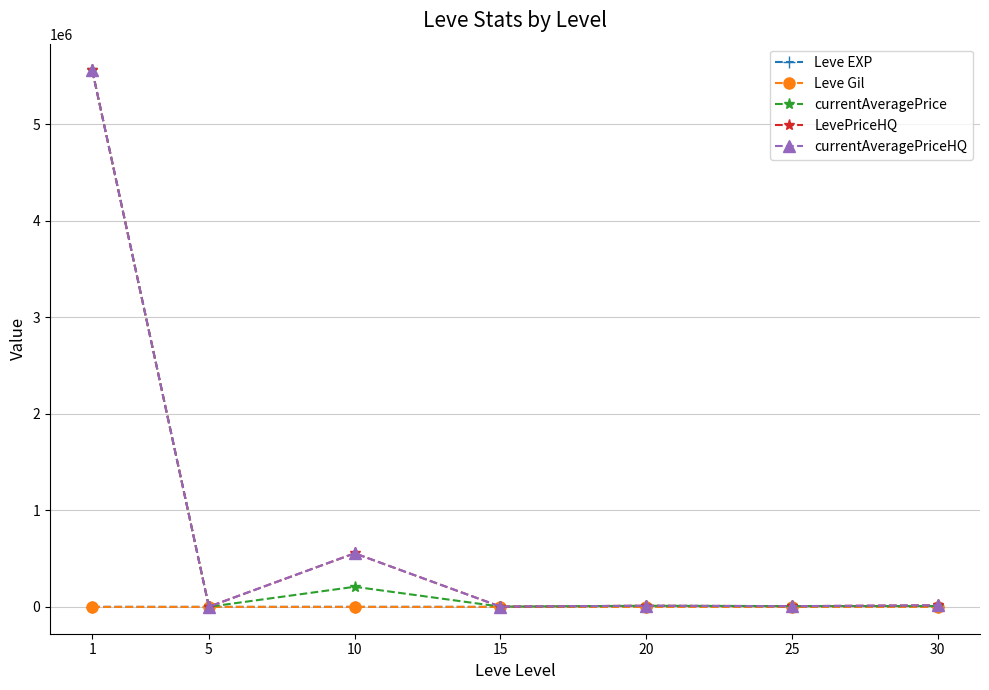

At which label is LevePriceHQ closest to 2780740?

10